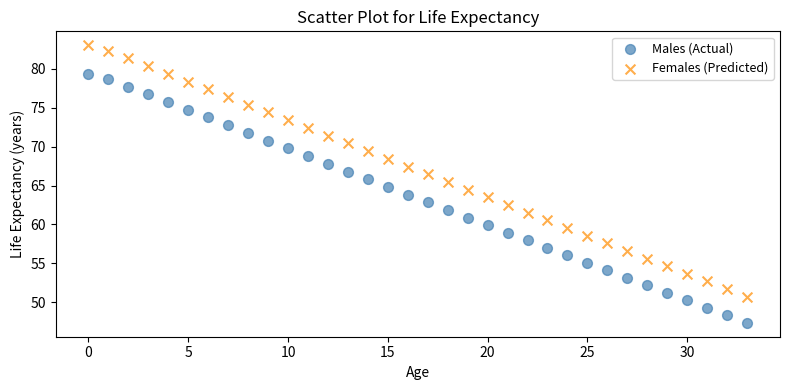

Which series has the widest spread of Y values?

Females (Predicted)